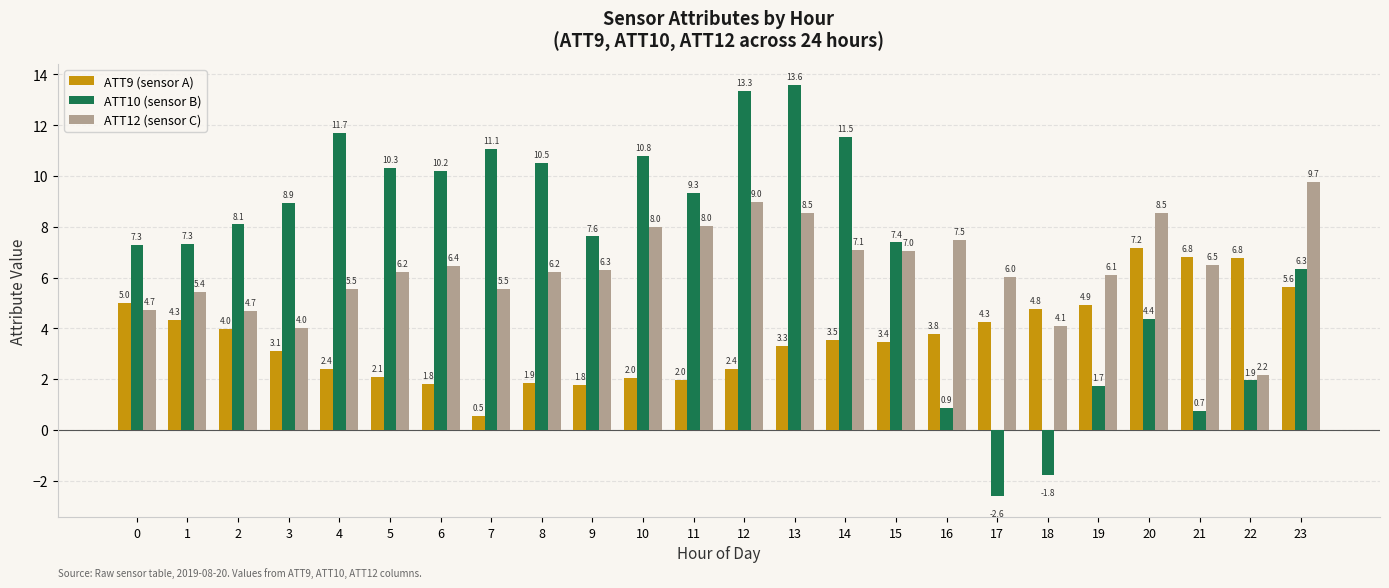

Which series has the widest spread of values?

ATT10 (sensor B)